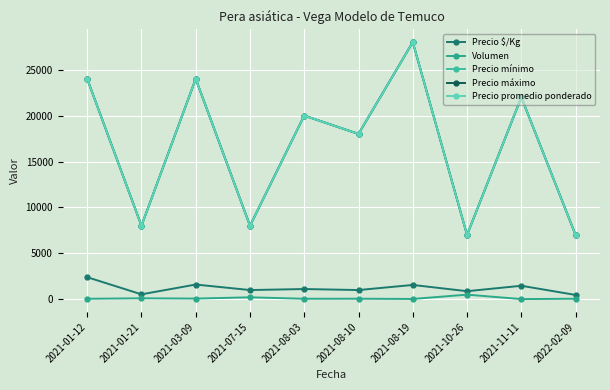

Reading left to right, transcribe all the data shown in this chart.

Precio $/Kg: 2021-01-12=2400	2021-01-21=533	2021-03-09=1600	2021-07-15=1000	2021-08-03=1111	2021-08-10=1000	2021-08-19=1556	2021-10-26=875	2021-11-11=1467	2022-02-09=467
Volumen: 2021-01-12=50	2021-01-21=100	2021-03-09=70	2021-07-15=210	2021-08-03=50	2021-08-10=55	2021-08-19=30	2021-10-26=500	2021-11-11=15	2022-02-09=55
Precio mínimo: 2021-01-12=24000	2021-01-21=8000	2021-03-09=24000	2021-07-15=8000	2021-08-03=20000	2021-08-10=18000	2021-08-19=28000	2021-10-26=7000	2021-11-11=22000	2022-02-09=7000
Precio máximo: 2021-01-12=24000	2021-01-21=8000	2021-03-09=24000	2021-07-15=8000	2021-08-03=20000	2021-08-10=18000	2021-08-19=28000	2021-10-26=7000	2021-11-11=22000	2022-02-09=7000
Precio promedio ponderado: 2021-01-12=24000	2021-01-21=8000	2021-03-09=24000	2021-07-15=8000	2021-08-03=20000	2021-08-10=18000	2021-08-19=28000	2021-10-26=7000	2021-11-11=22000	2022-02-09=7000